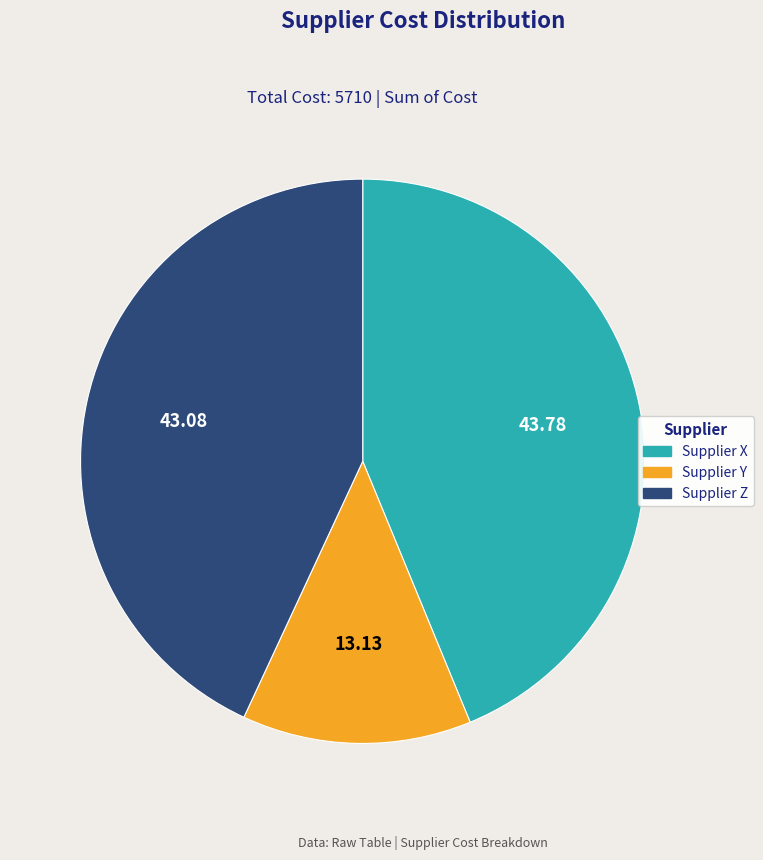

Which slice is the largest?

Supplier X